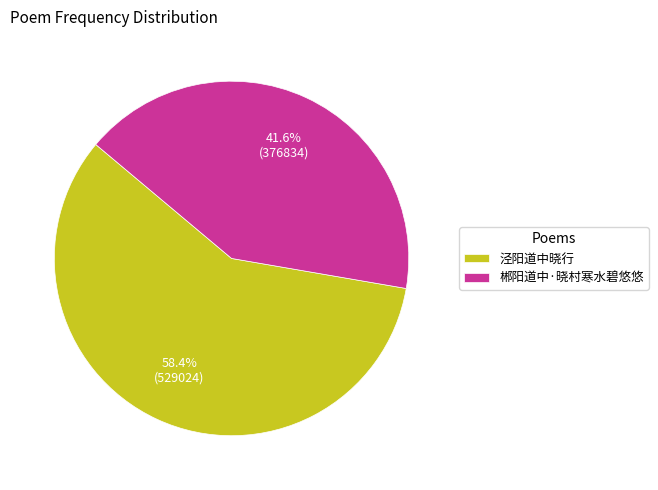

What portion of the pie excludes 郴阳道中·晓村寒水碧悠悠?

58.4%